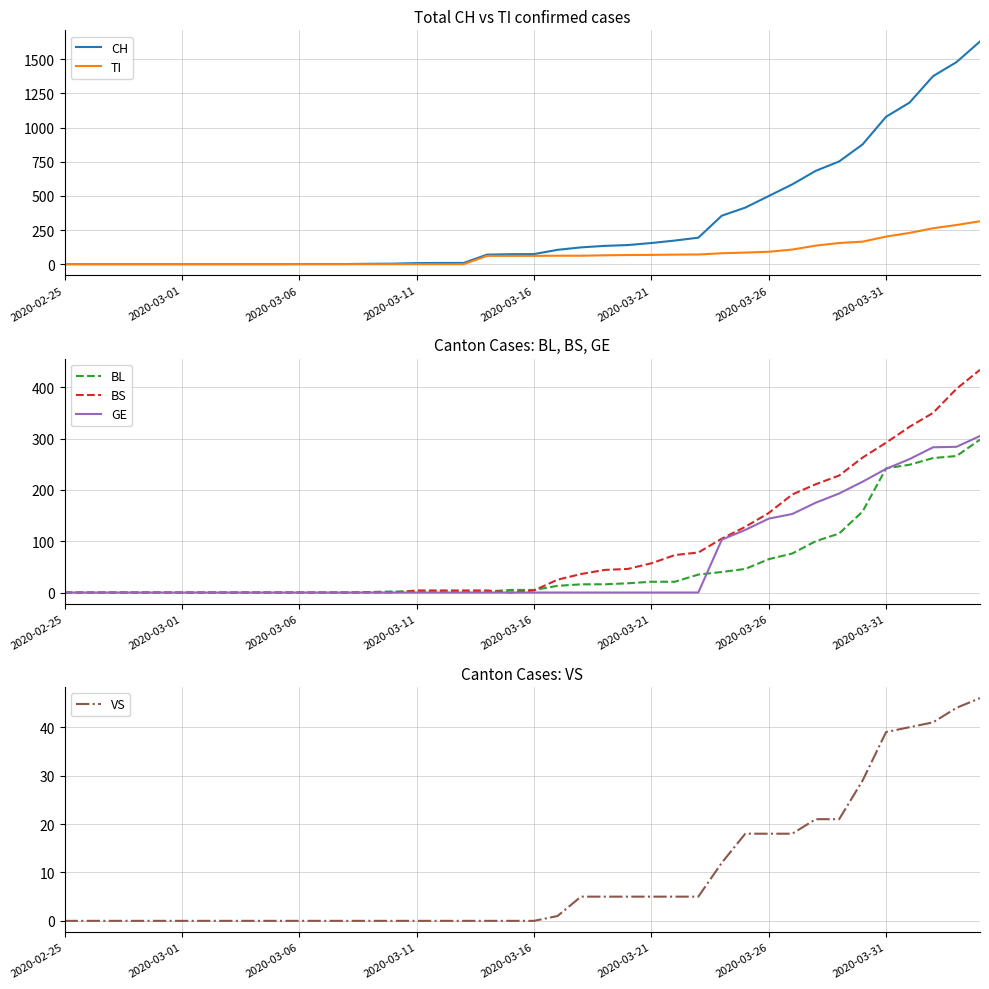

What is the difference between the second highest and second lowest values in the VS series?

44